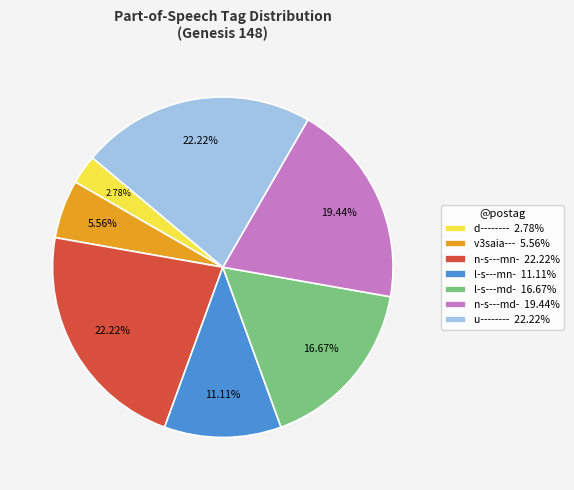

To the nearest percent, what is the average slice percentage?

14%